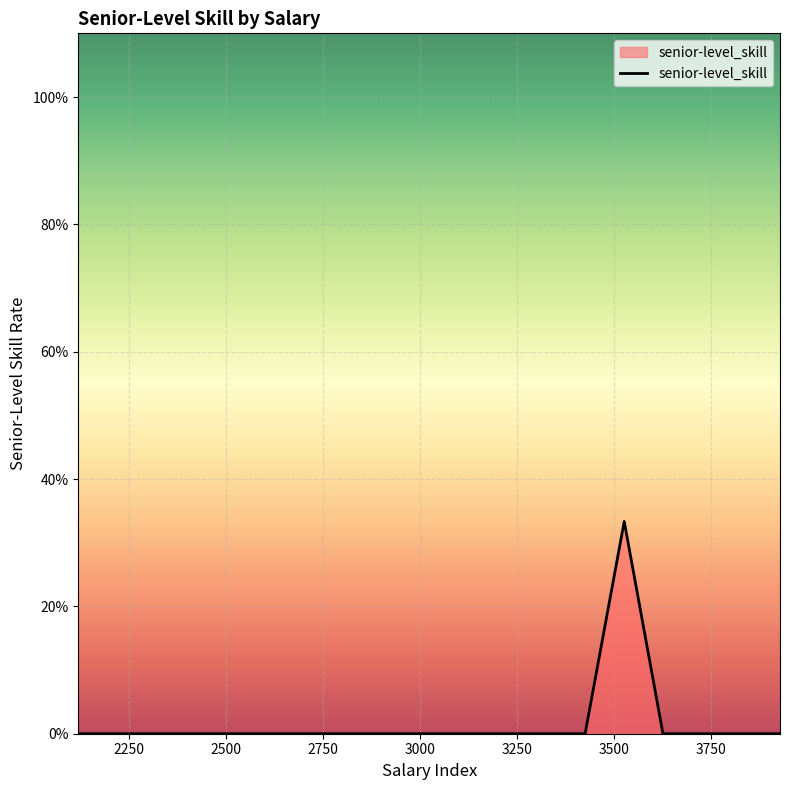

Count the values in the range 0 to 1.

19